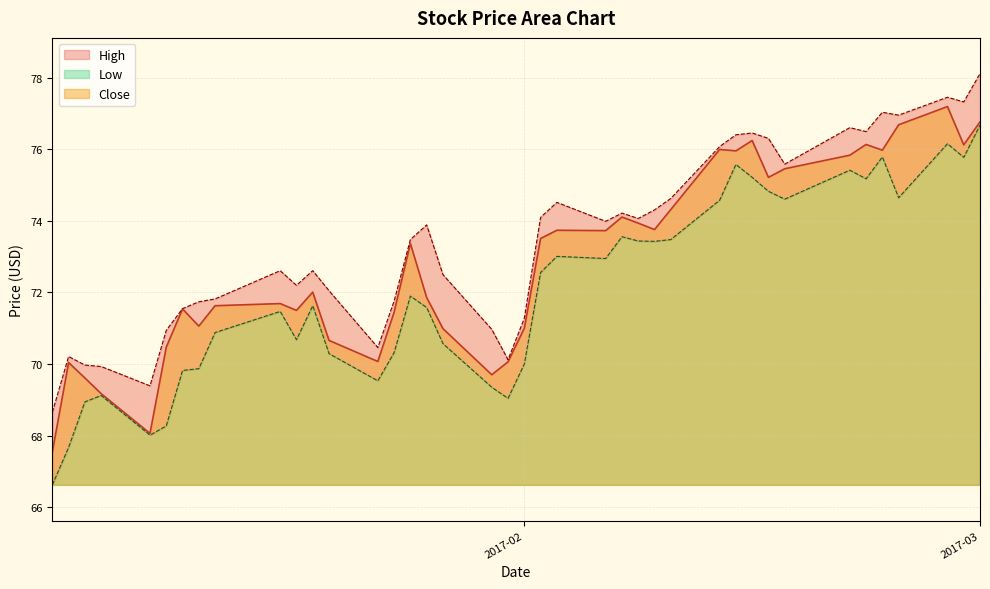

How many values in the Close series are below 73?

20